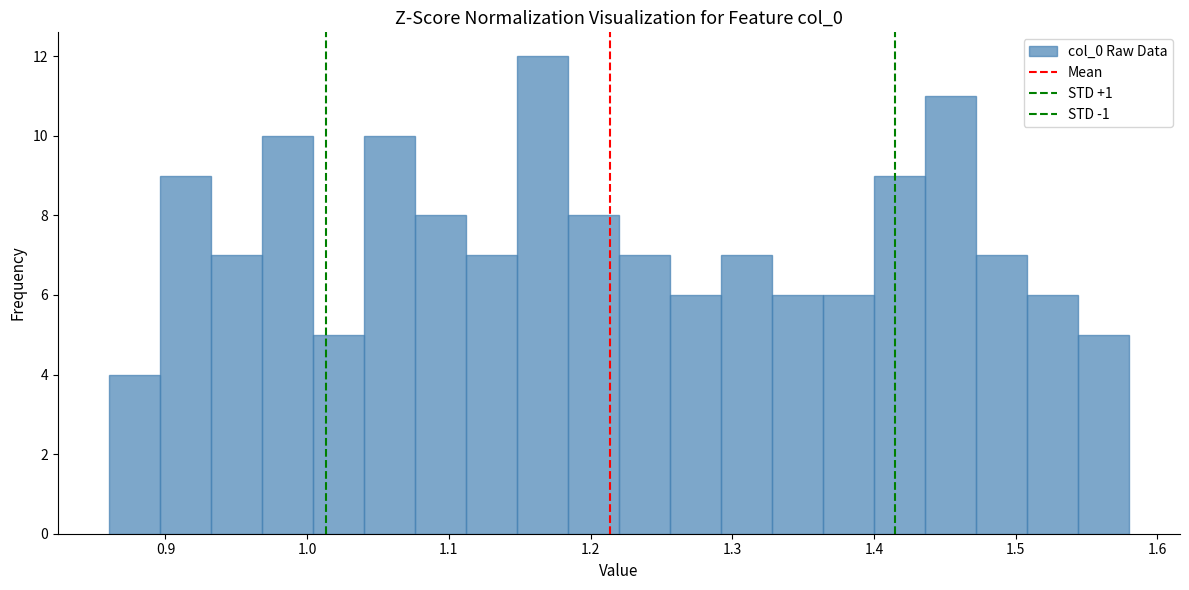

Read against the x-axis, roughly where is the centre of the tallest bar?

1.17